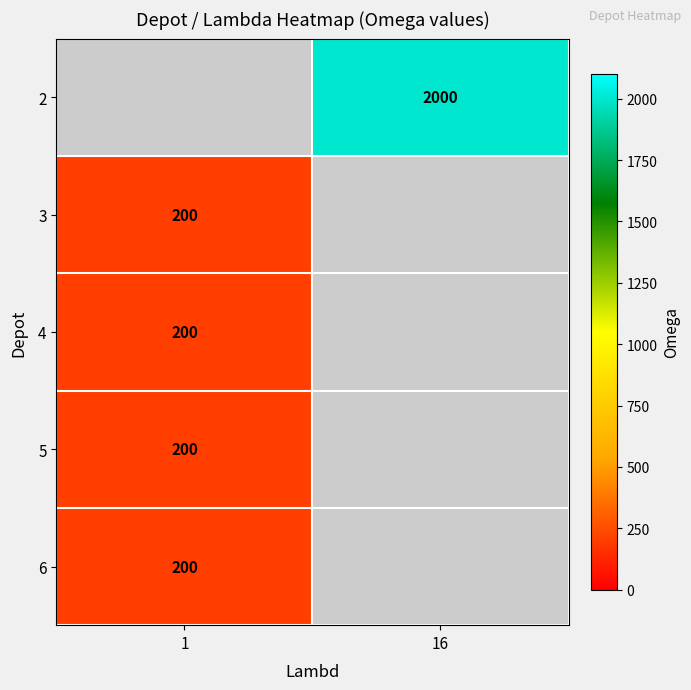

Is it true that 5 equals 200 at 1?

True